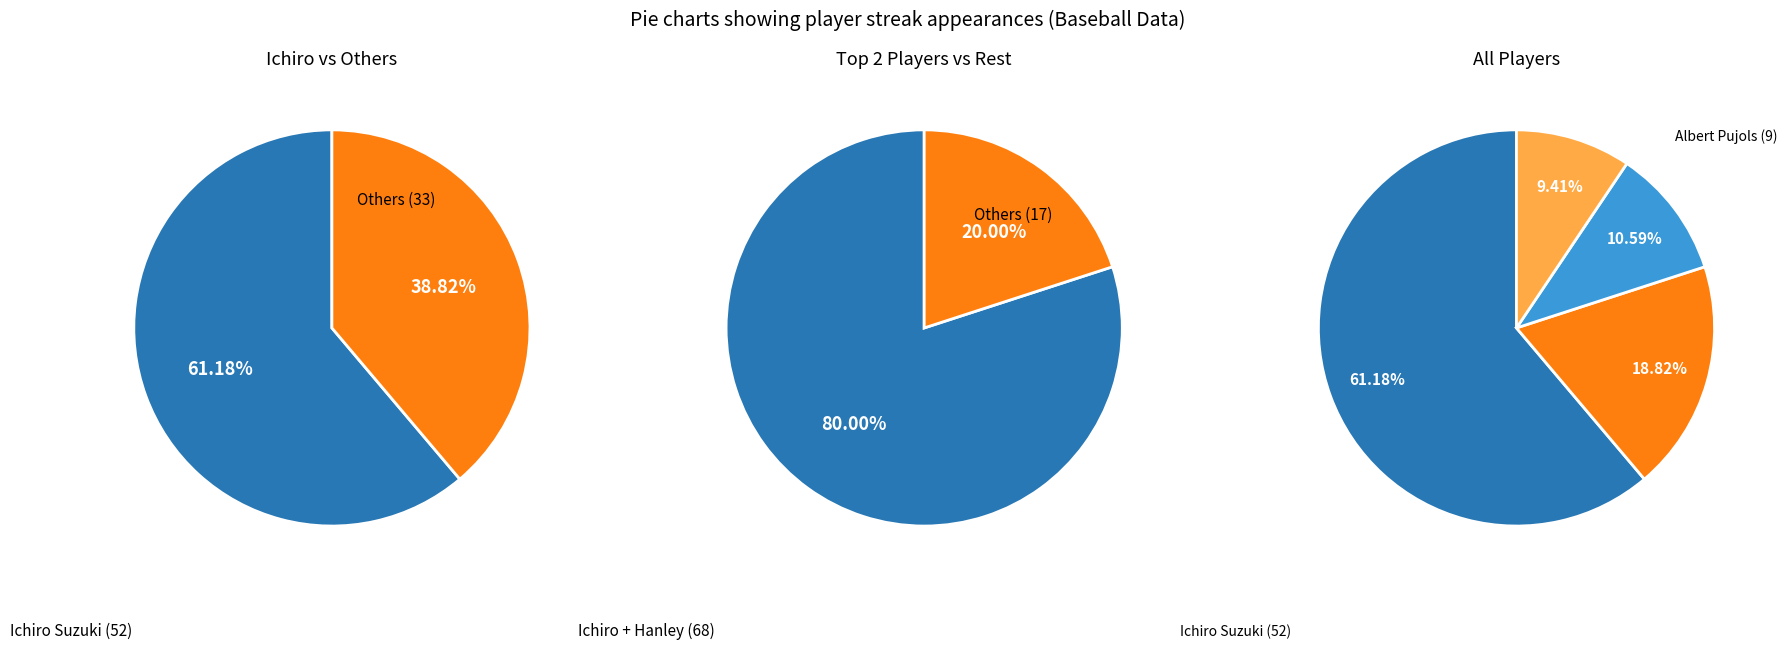

What is the change in value from Albert Pujols to Derek Jeter?

-1